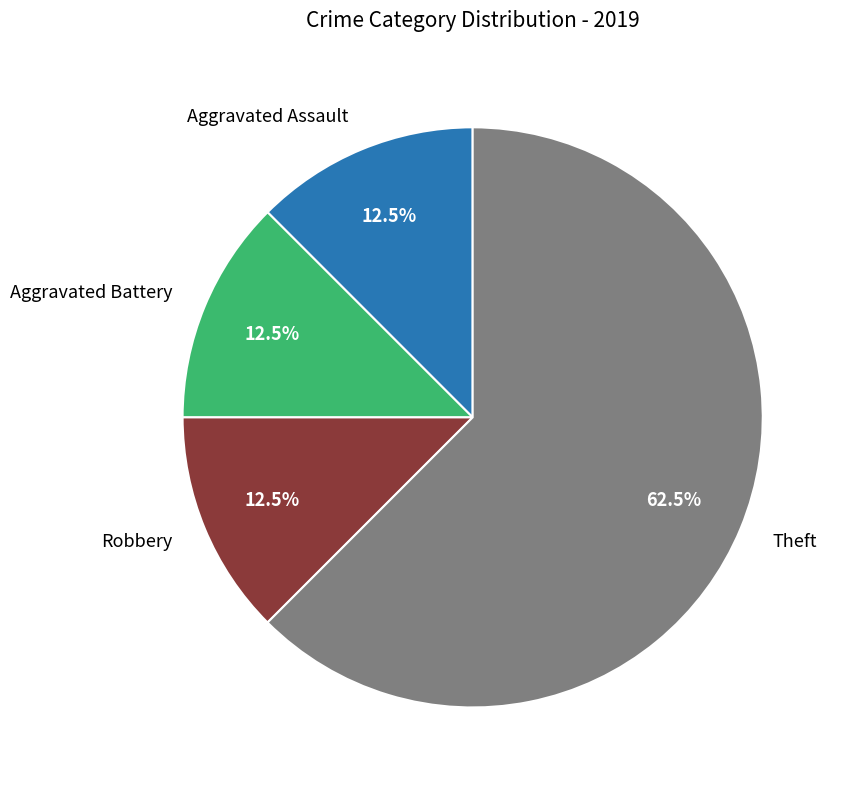

Which slice represents more than half of the pie?

Theft